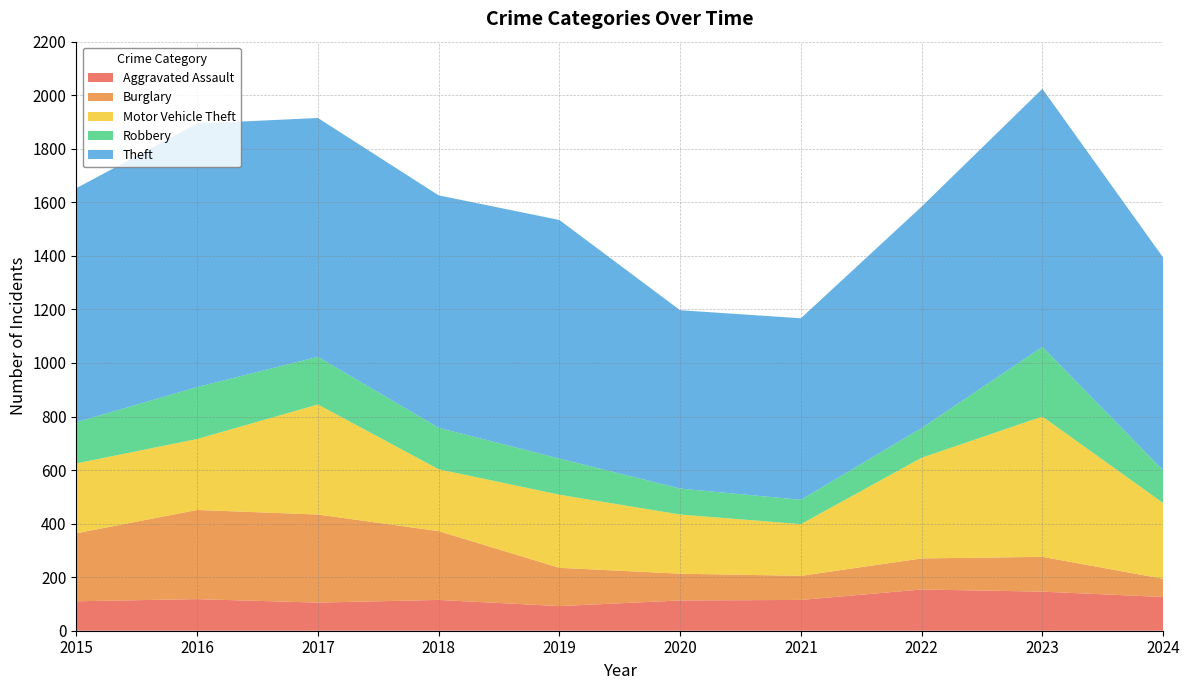

Reading right to left, transcribe all the data shown in this chart.

Aggravated Assault: 2024=126	2023=146	2022=154	2021=115	2020=113	2019=92	2018=115	2017=105	2016=118	2015=110
Burglary: 2024=68	2023=130	2022=116	2021=90	2020=100	2019=143	2018=257	2017=329	2016=333	2015=254
Motor Vehicle Theft: 2024=283	2023=524	2022=376	2021=193	2020=221	2019=273	2018=231	2017=411	2016=265	2015=261
Robbery: 2024=122	2023=260	2022=111	2021=91	2020=97	2019=135	2018=155	2017=178	2016=194	2015=154
Theft: 2024=795	2023=964	2022=827	2021=678	2020=666	2019=891	2018=868	2017=892	2016=984	2015=874